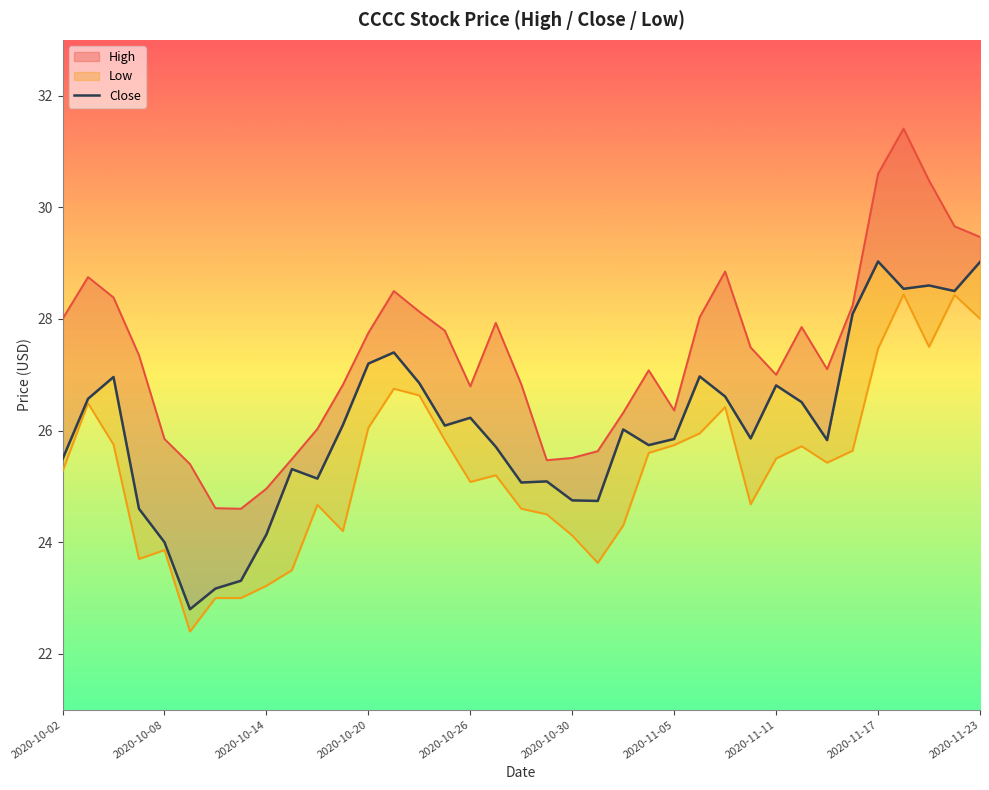

List the series in order of their overall mean, highest first.

High, Close, Low